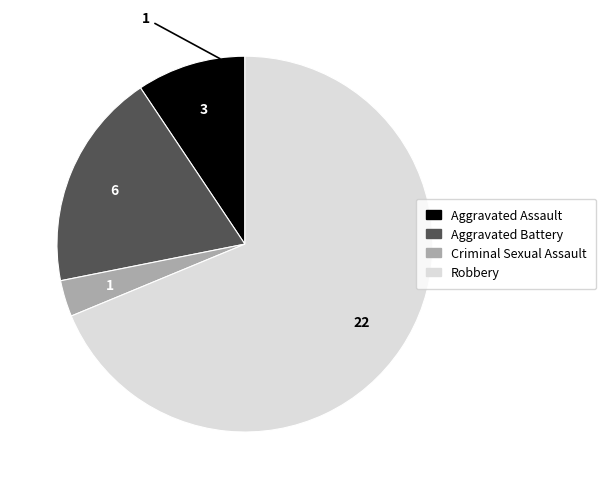

Approximately how many times larger is the value at Aggravated Assault compared to Aggravated Battery?

0.5